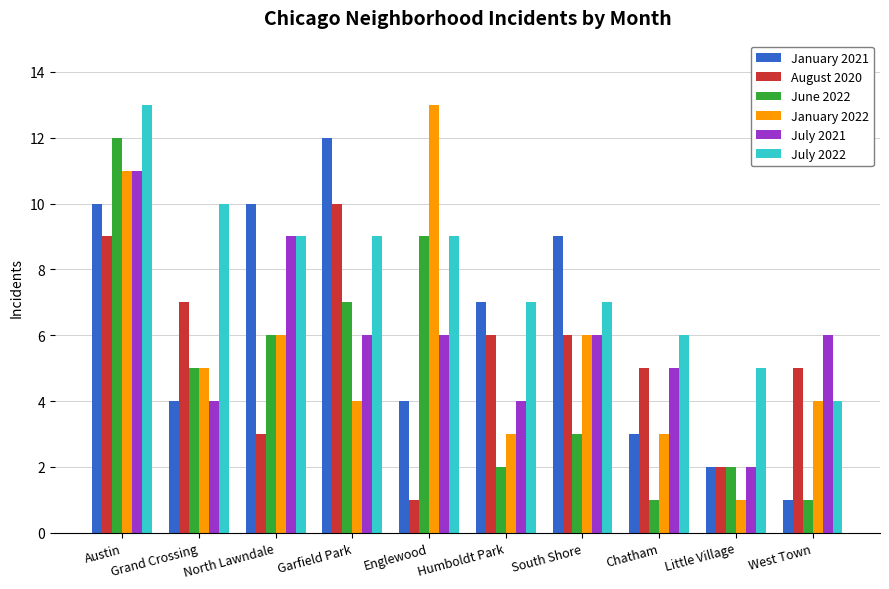

What is the difference between the second highest and second lowest values in the June 2022 series?

8